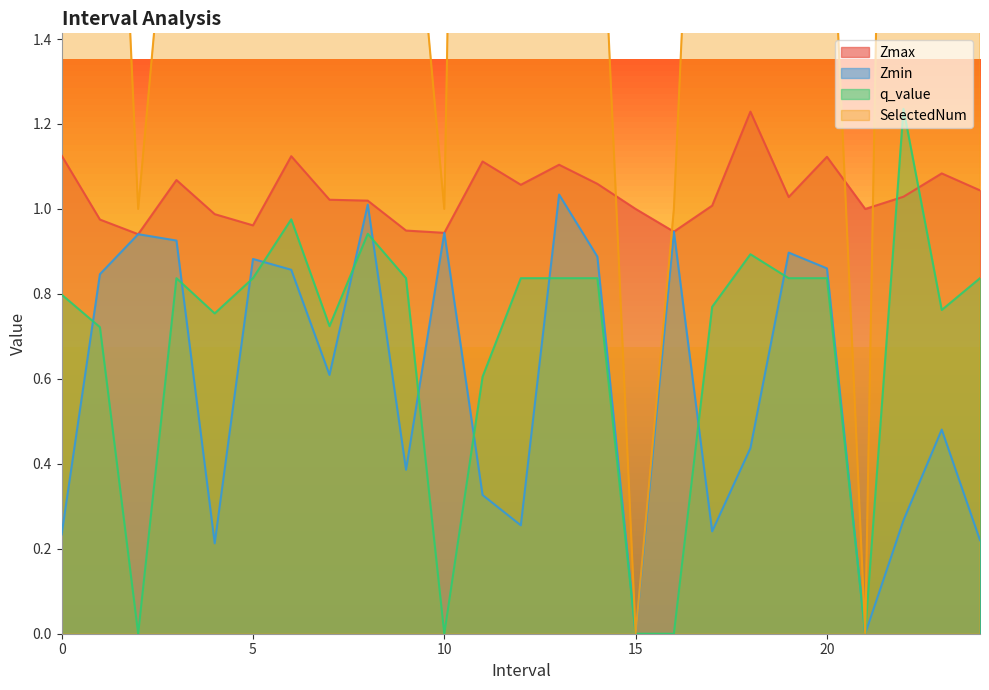

What position from the left is 22.0?

23